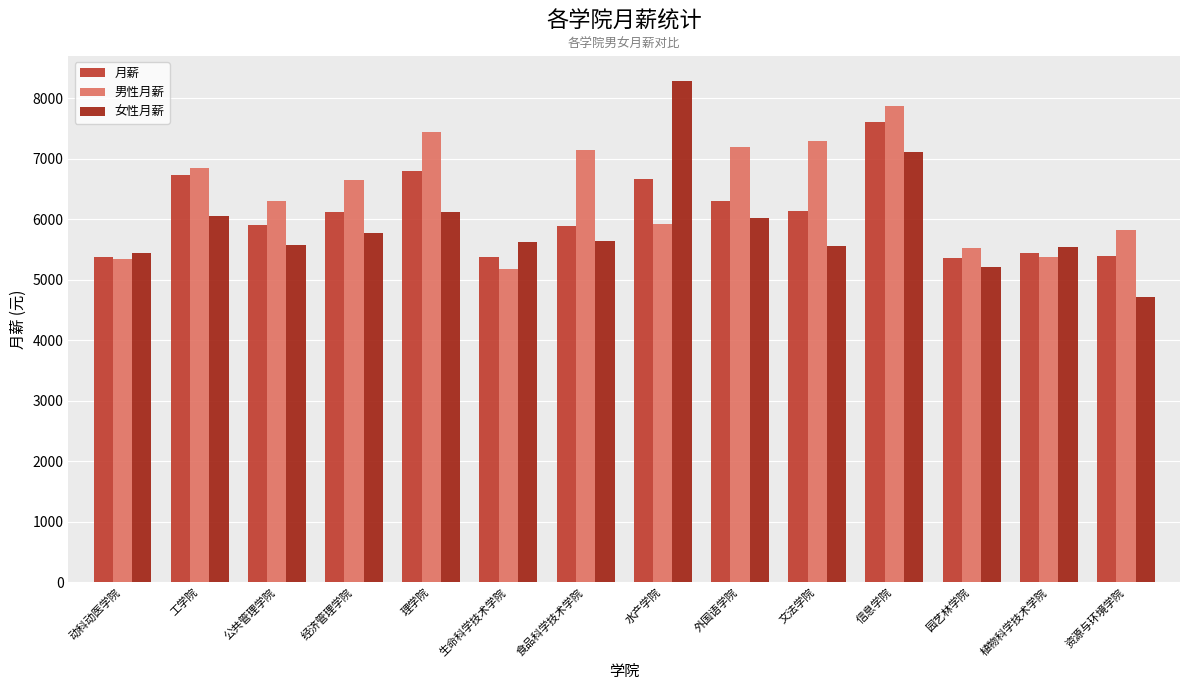

The 男性月薪 series shows 5913.3 at 水产学院. True or false?

True